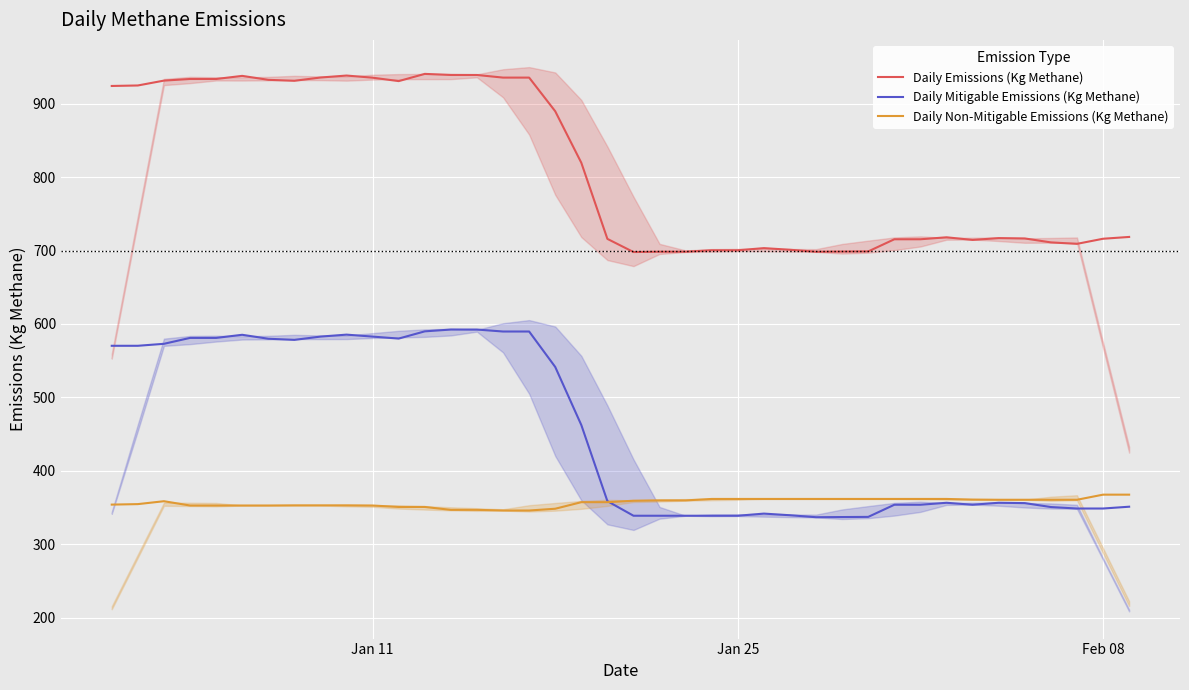

What is the highest value of the Daily Non-Mitigable Emissions (Kg Methane) series?

367.5